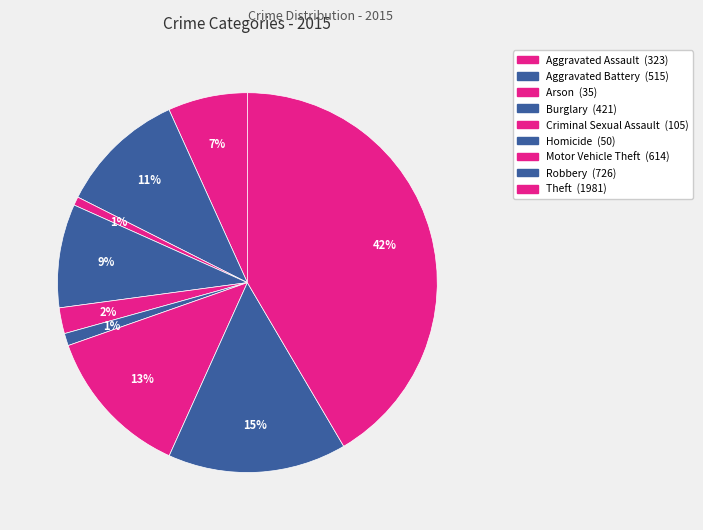

What percentage is the Aggravated Assault slice, to the nearest percent?

7%